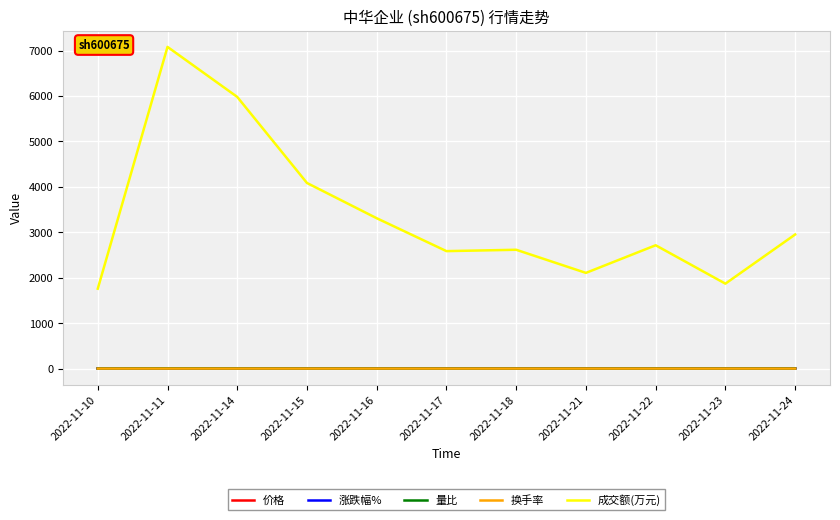

What is the minimum value for 成交额(万元)?

1758.0